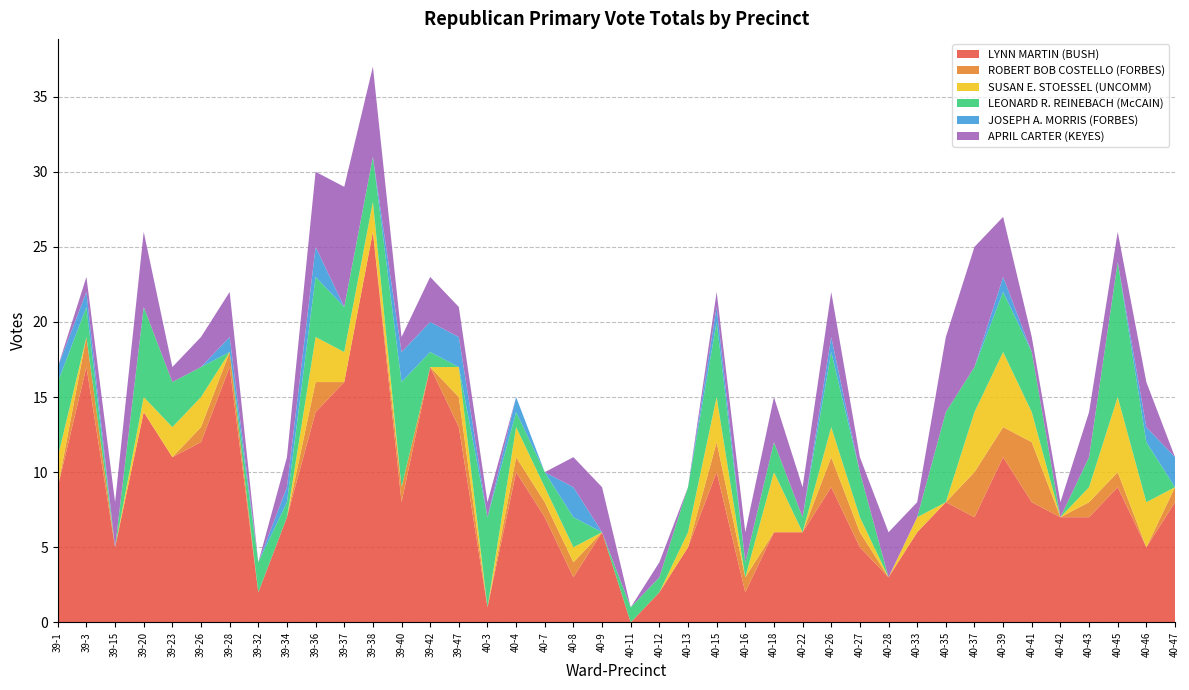

Reading right to left, extract all data points from this chart.

LYNN MARTIN (BUSH): 8	5	9	7	7	8	11	7	8	6	3	5	9	6	6	2	10	5	2	0	6	3	7	10	1	13	17	8	26	16	14	7	2	17	12	11	14	5	17	9
ROBERT BOB COSTELLO (FORBES): 1	0	1	1	0	4	2	3	0	0	0	1	2	0	0	1	2	0	0	0	0	1	1	1	0	2	0	1	0	0	2	0	0	1	1	0	0	0	2	0
SUSAN E. STOESSEL (UNCOMM): 0	3	5	1	0	2	5	4	0	1	0	1	2	0	4	0	3	1	0	0	0	1	1	2	0	2	0	0	2	2	3	0	0	0	2	2	1	0	0	2
LEONARD R. REINEBACH (McCAIN): 0	4	9	2	0	4	4	3	6	0	0	3	5	1	2	1	5	3	1	1	0	2	1	1	6	0	1	7	3	3	4	1	2	0	2	3	6	0	2	5
JOSEPH A. MORRIS (FORBES): 2	1	0	0	0	0	1	0	0	0	0	0	1	0	0	0	1	0	0	0	0	2	0	1	0	2	2	2	0	0	2	1	0	1	0	0	0	0	1	1
APRIL CARTER (KEYES): 0	3	2	3	1	1	4	8	5	1	3	1	3	2	3	2	1	0	1	0	3	2	0	0	1	2	3	1	6	8	5	2	0	3	2	1	5	3	1	0